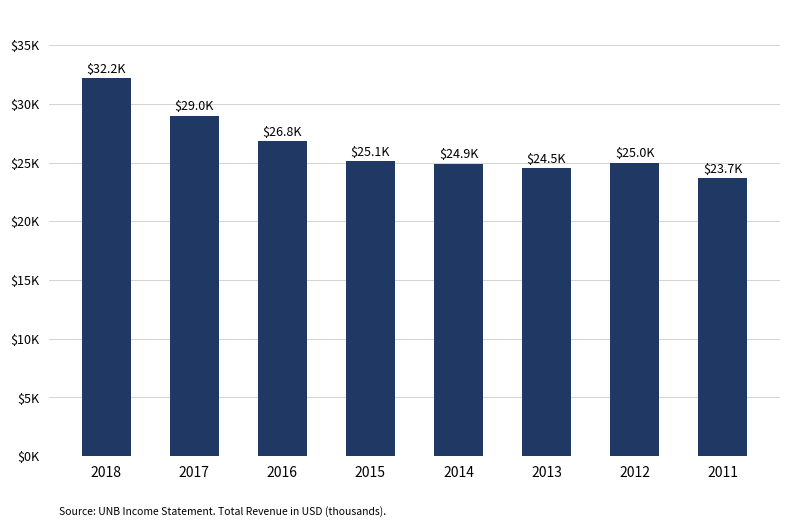

What is the value of the 2nd bar from the left?

29000